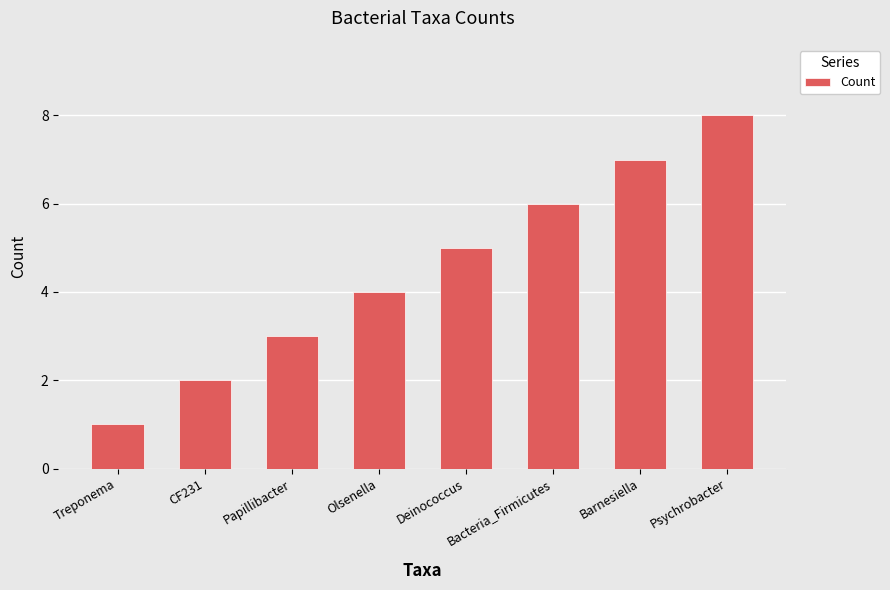

At which category does the chart reach its minimum across all series?

Treponema